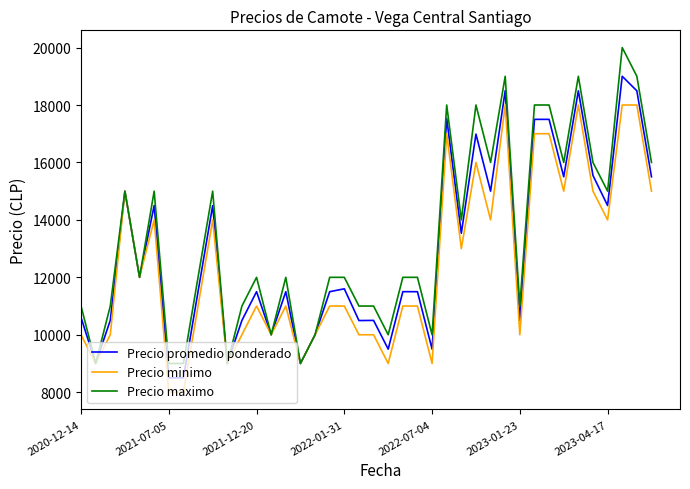

What is the minimum value shown in the chart?

8000